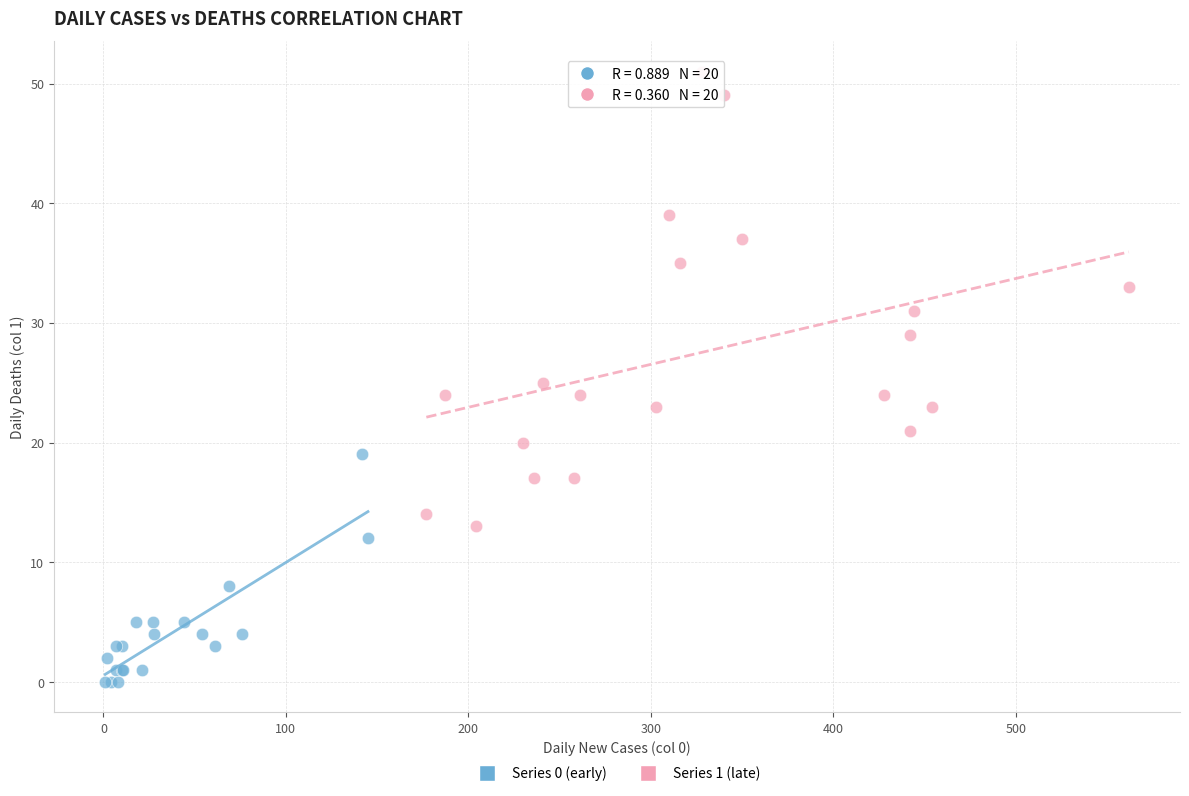

Which series has the largest Y range (max minus min)?

Series 1 (late)